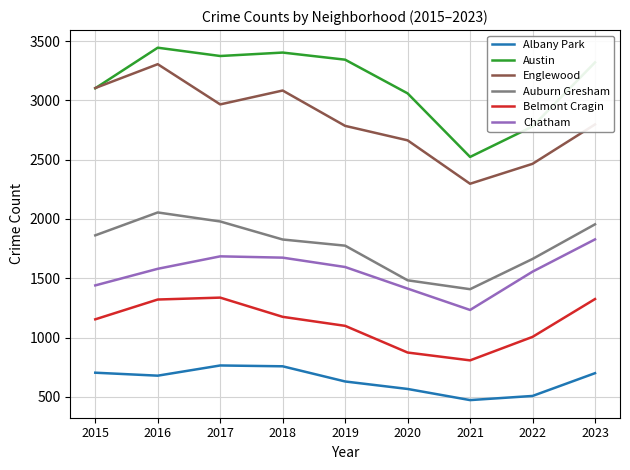

What is the sum of the Englewood values at 2019 and 2023?

5582